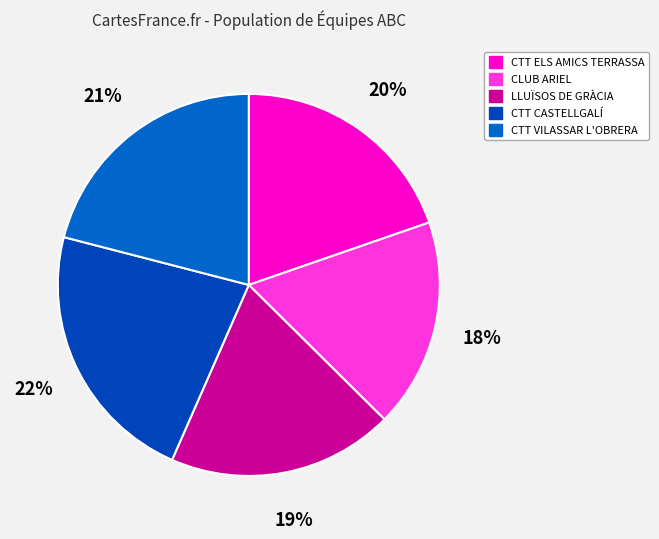

Which has a higher value, CTT CASTELLGALÍ or CTT ELS AMICS TERRASSA?

CTT CASTELLGALÍ